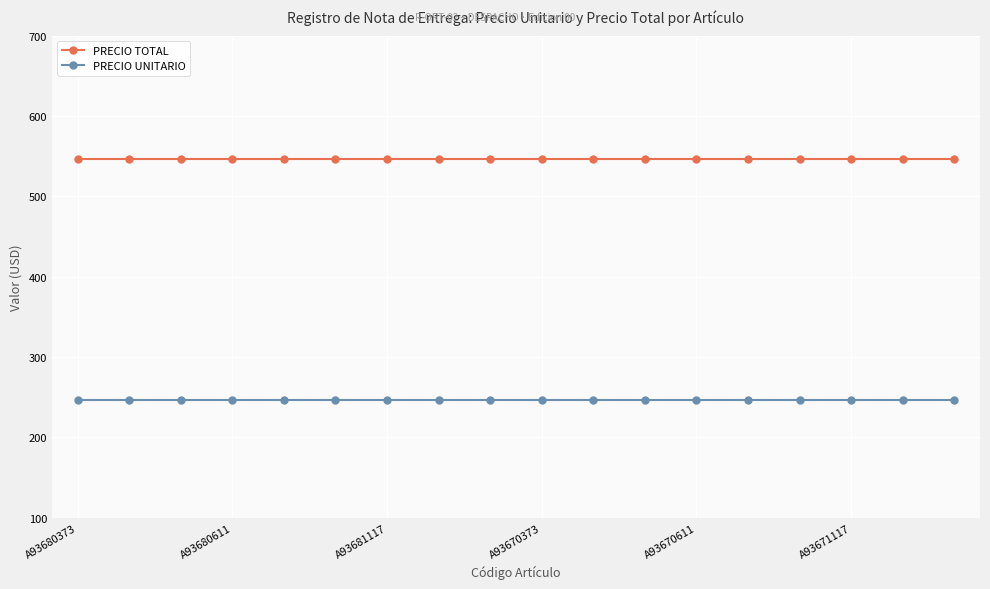

At how many categories does at least one series exceed 371?

18